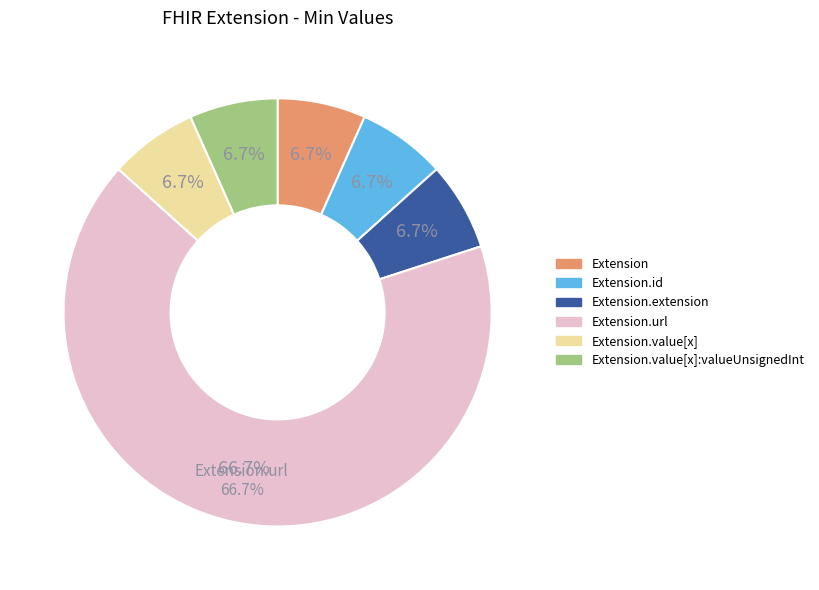

What is the largest slice in the pie chart?

Extension.url